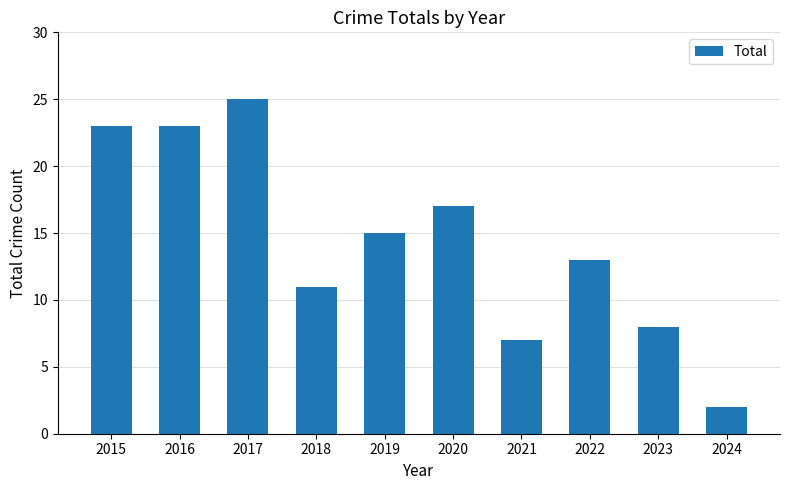

What value does the data have at 2023?

8